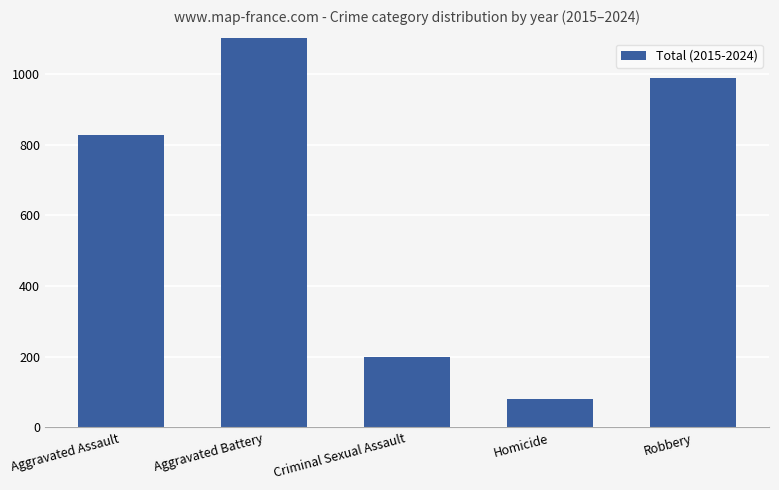

What is the smallest value displayed?

81